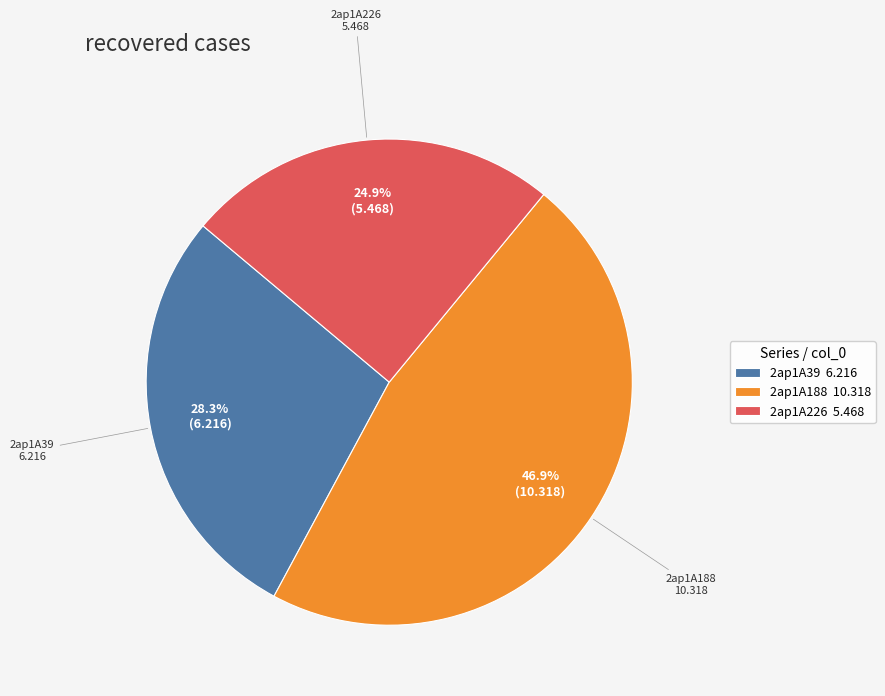

To the nearest percent, what is the average slice percentage?

33%